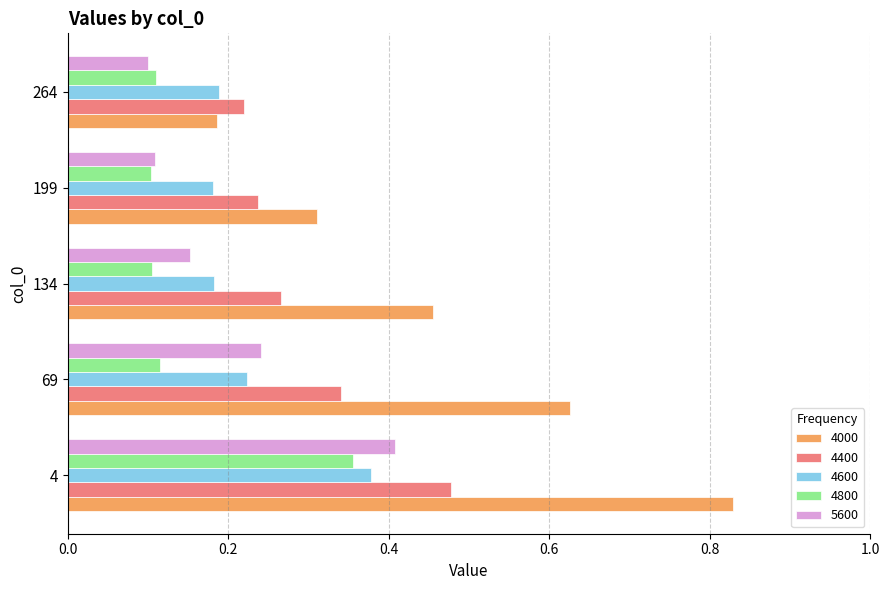

At which label does 4000 reach its peak?

4